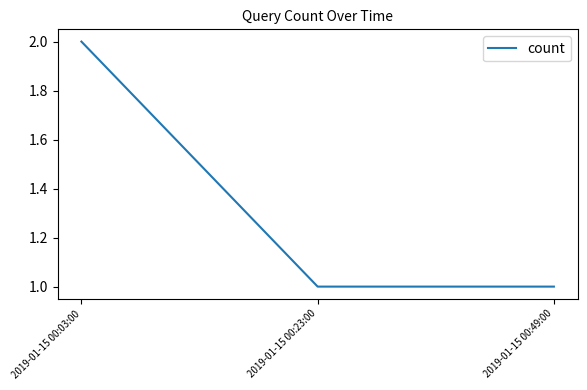

Which category has the highest value across all series?

2019-01-15 00:03:00